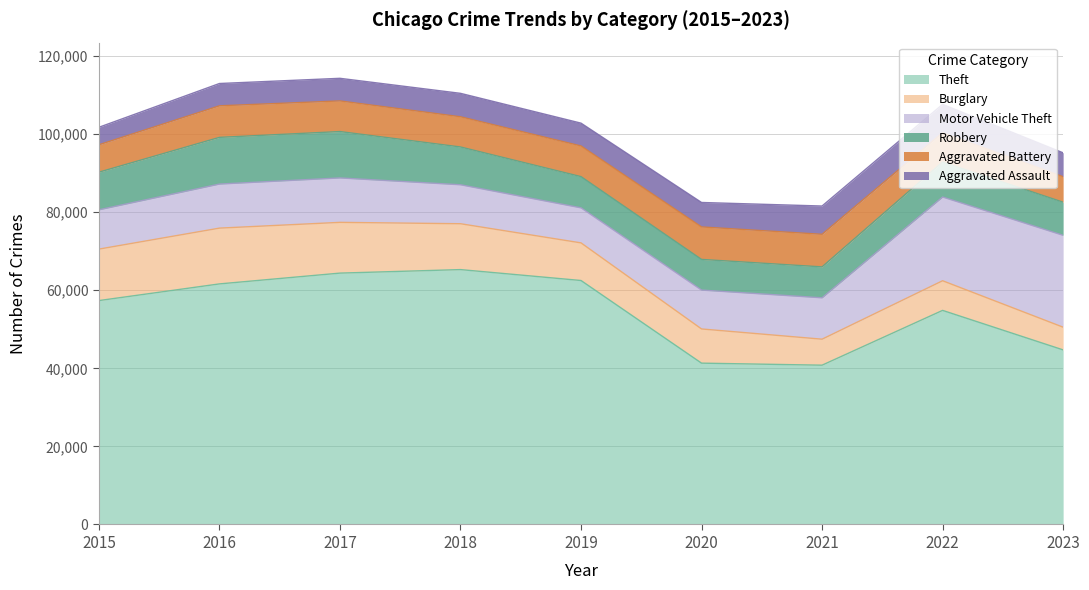

At which category is the sum across all series the highest?

2017